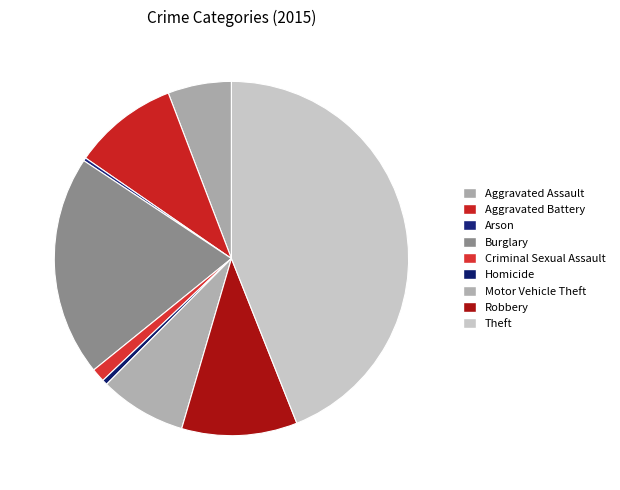

Count the number of slices in the pie.

9